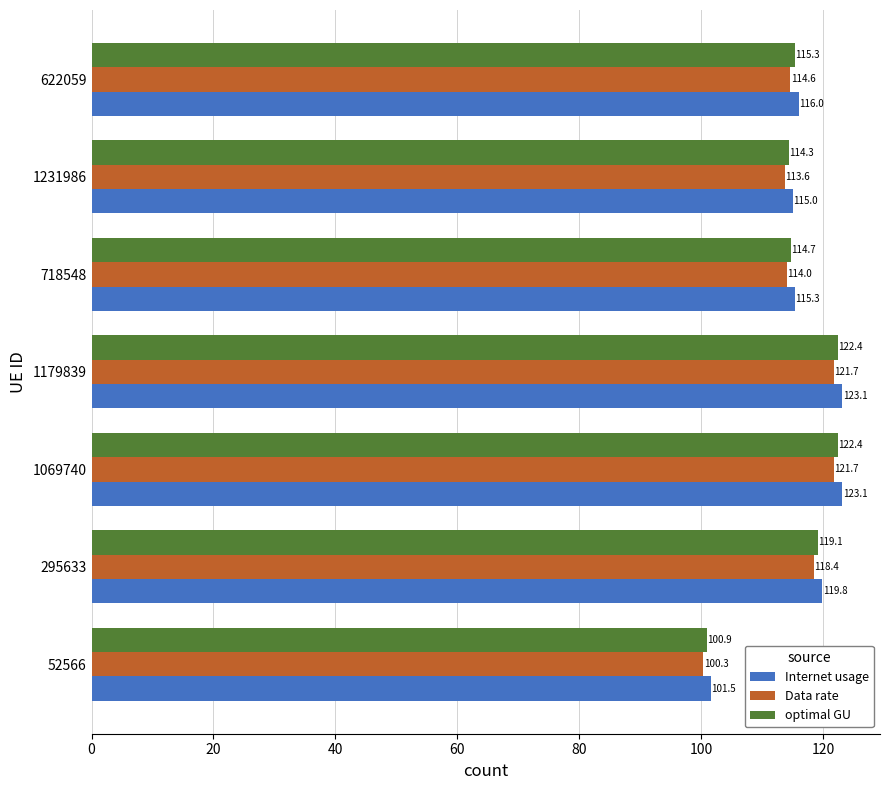

How many categories are shown in the chart?

7